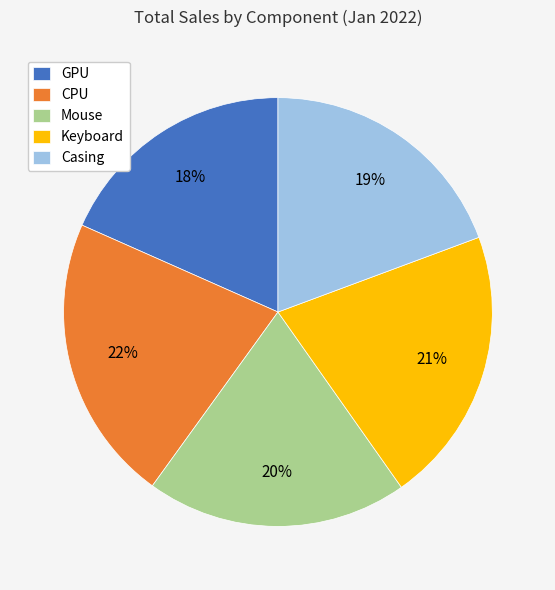

How many slices are in this pie chart?

5